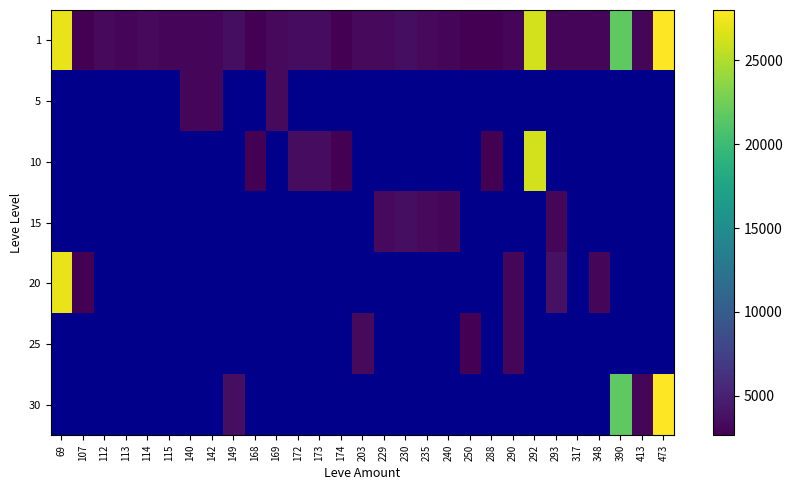

What is the difference between the 1 values at 240 and 107?

323.0